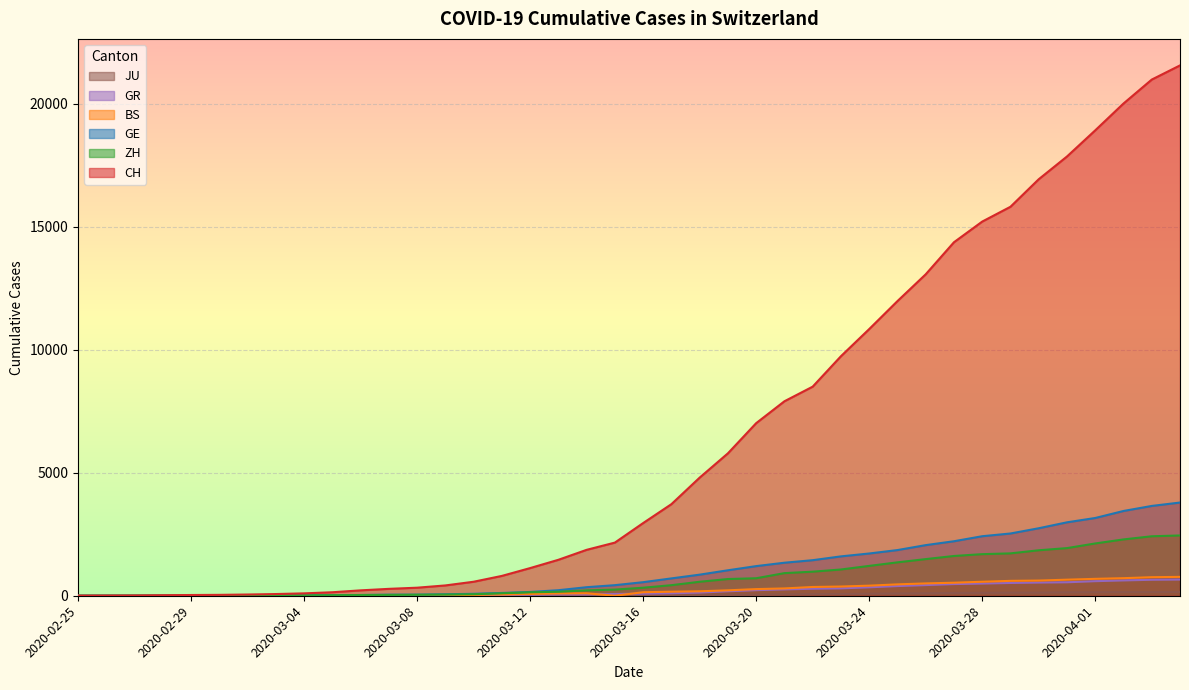

How many values in BS are above zero?

37